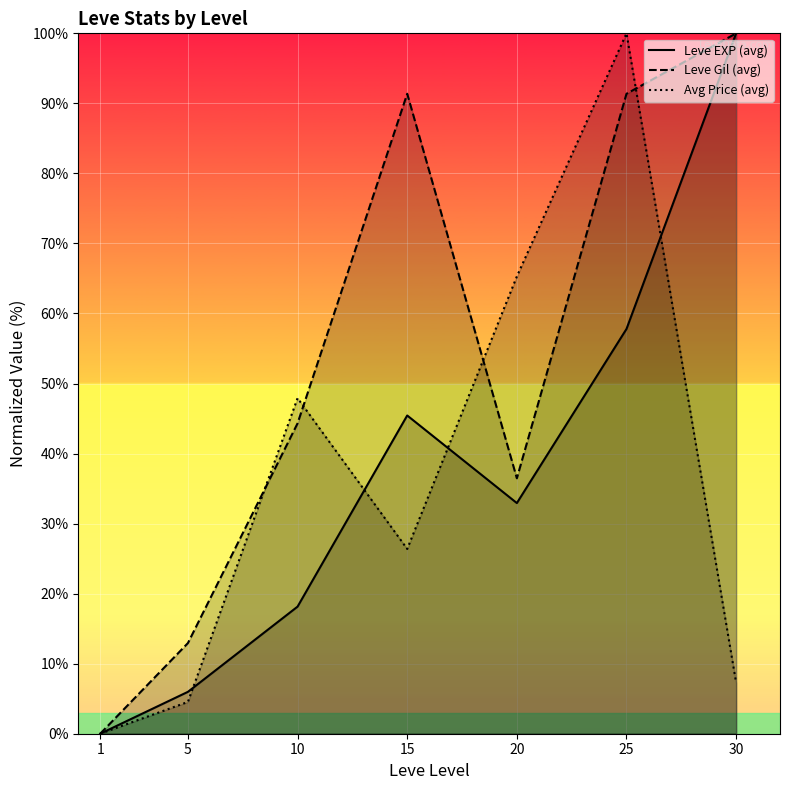

How many times do Leve EXP (avg) and Avg Price (avg) cross each other?

4